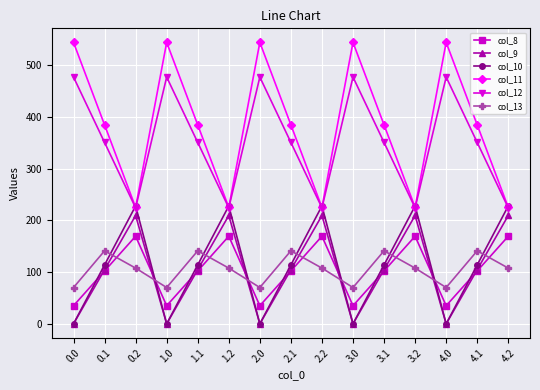

How many lines are shown in the chart?

6